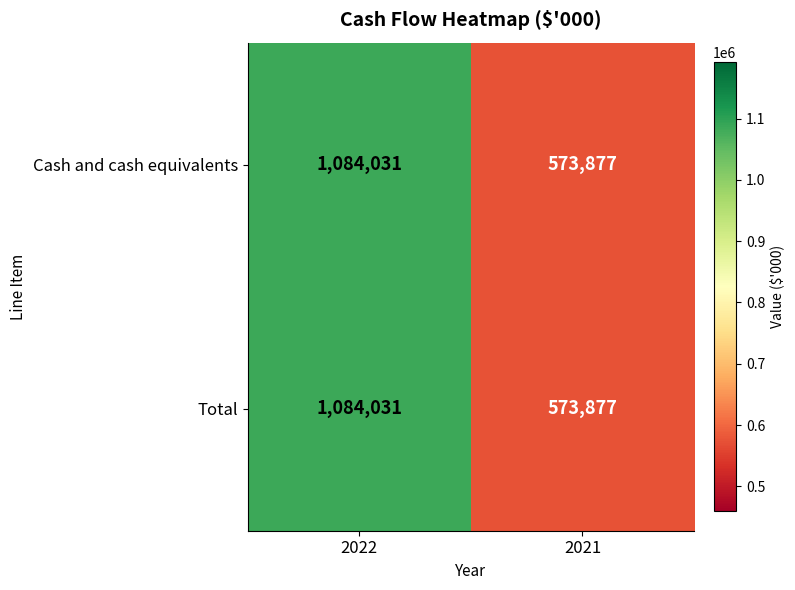

What is the average value of the Cash and cash equivalents series?

828954